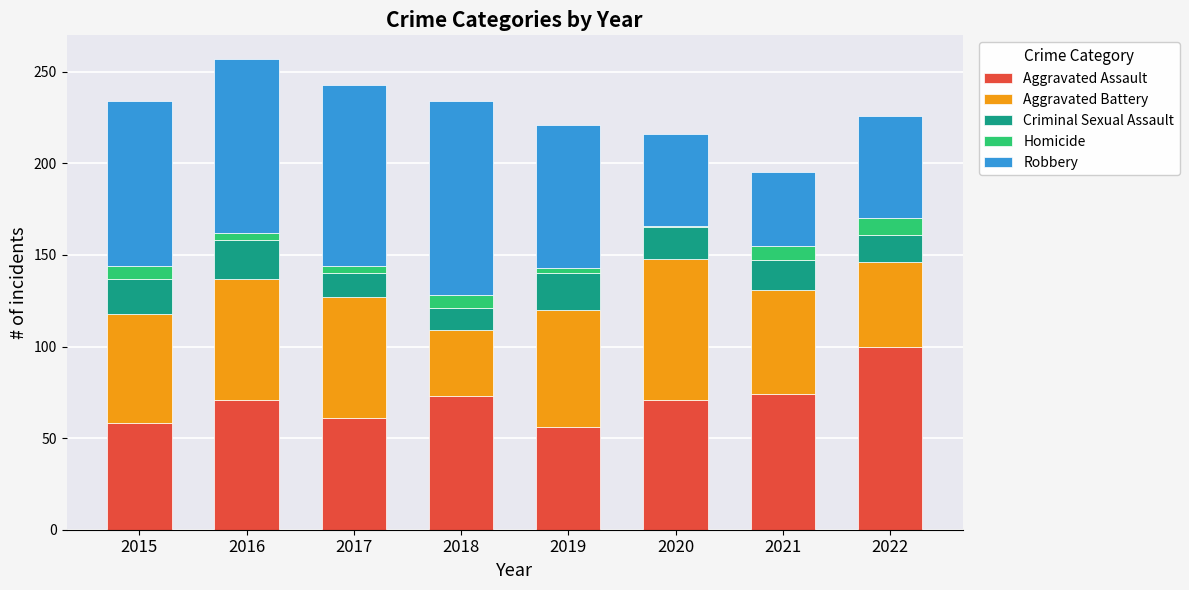

Which category has the highest value in the Aggravated Assault series?

2022